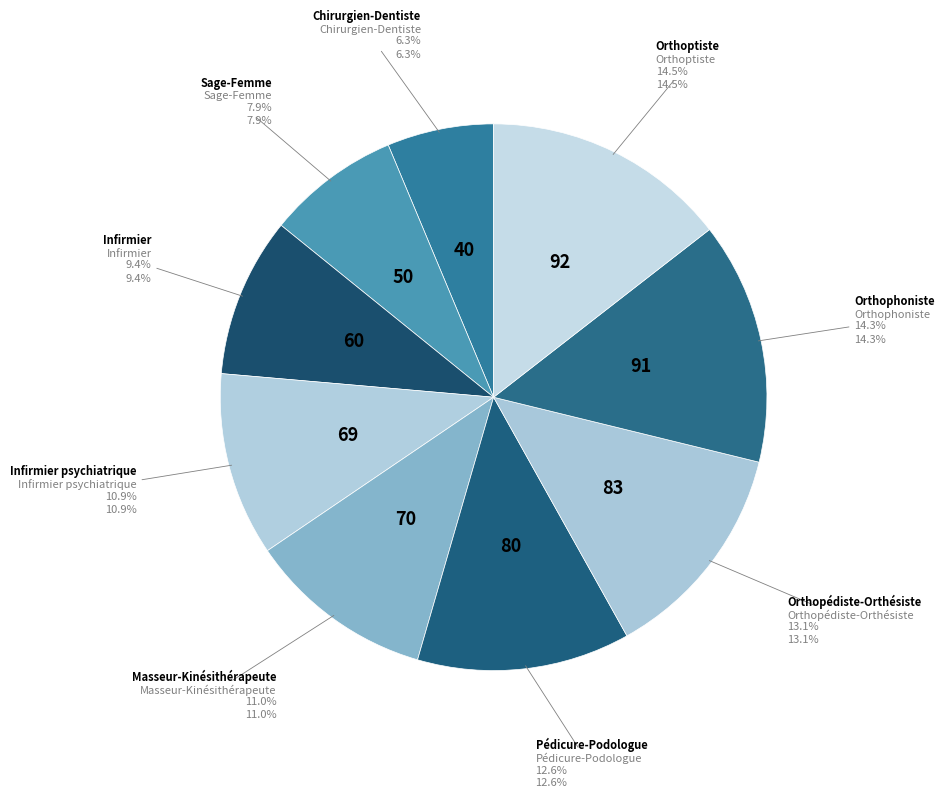

To the nearest percent, what is the average slice percentage?

11%